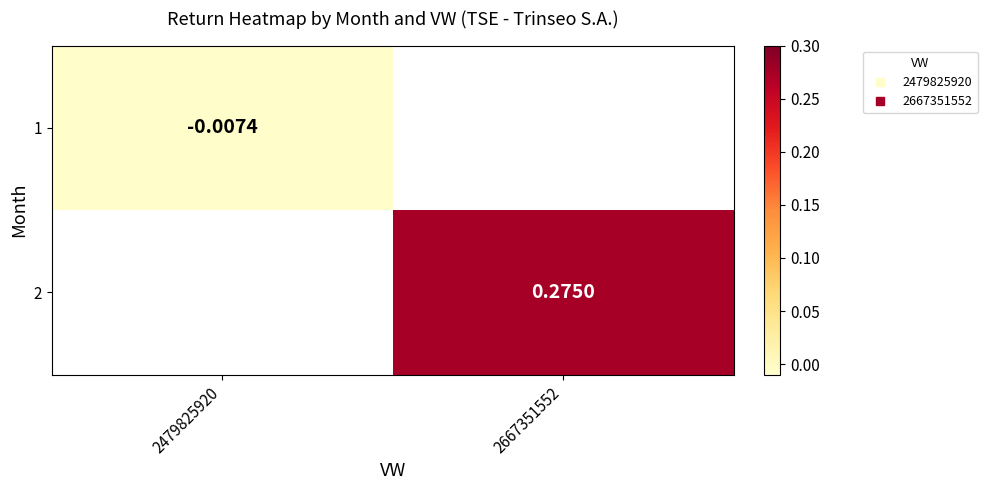

At which label does 1 reach its minimum?

2479825920